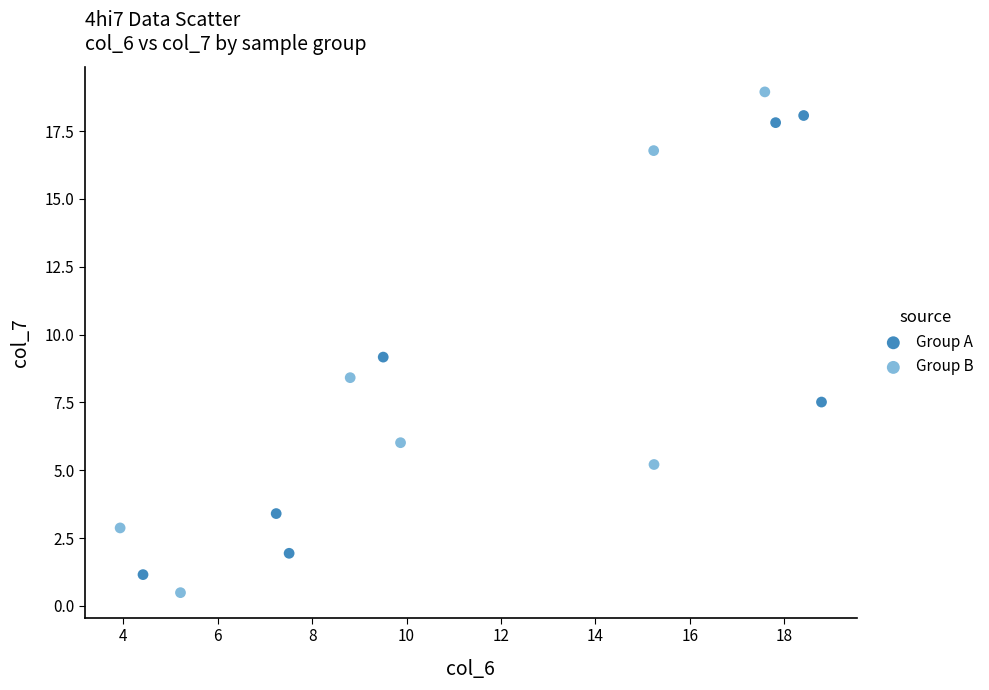

Which series has the largest Y range (max minus min)?

Group B